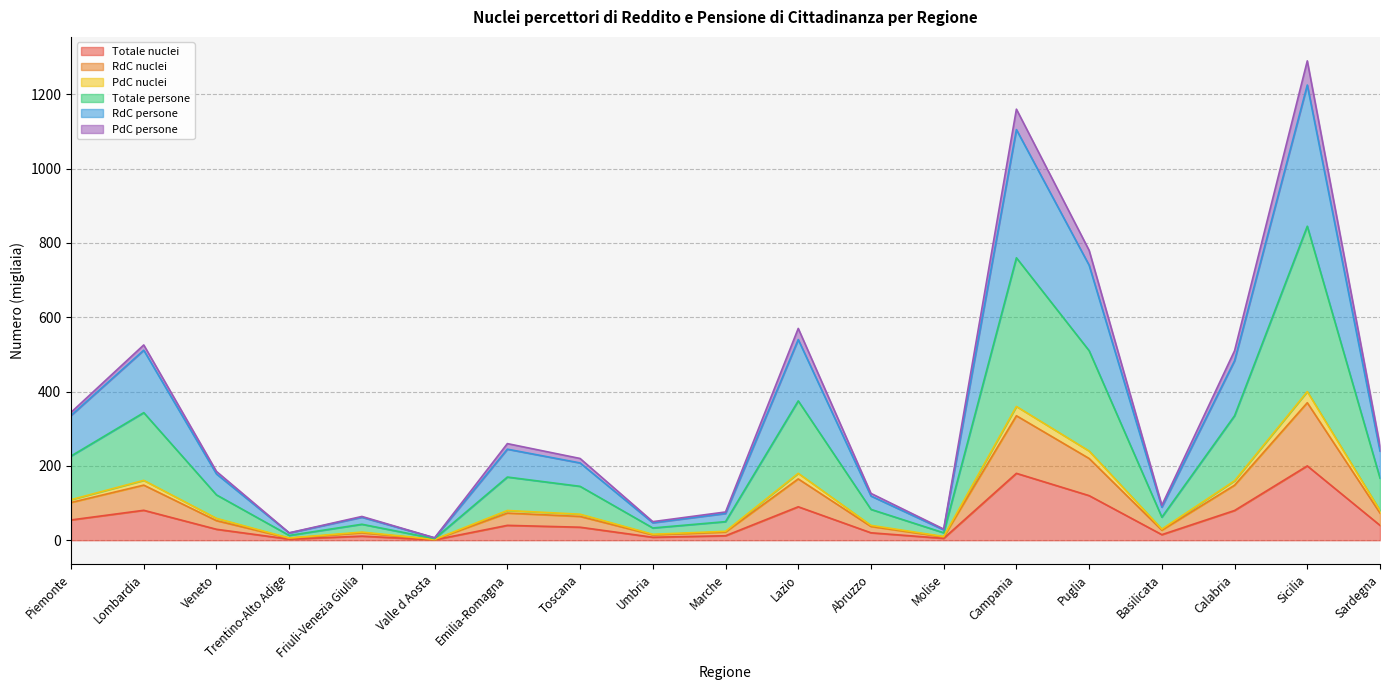

What is the total value across all series at Trentino-Alto Adige?

19.9